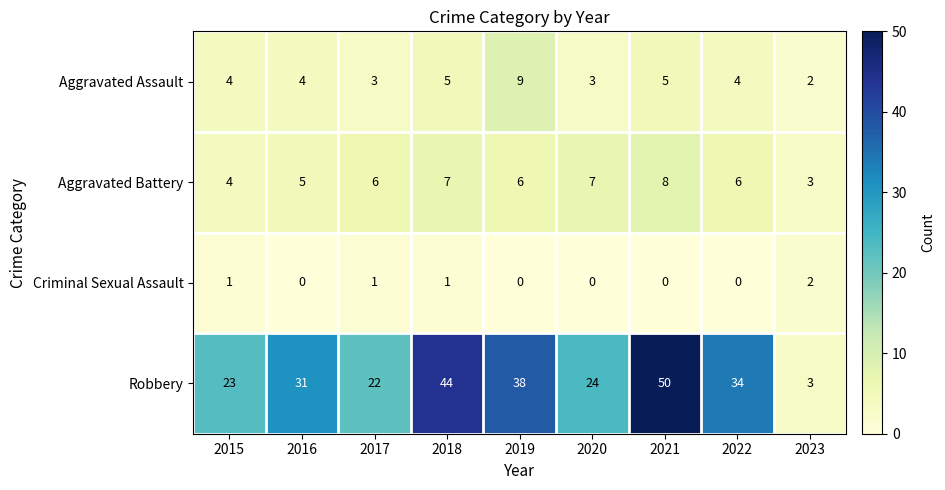

What is the sum of the Robbery values at 2015 and 2017?

45